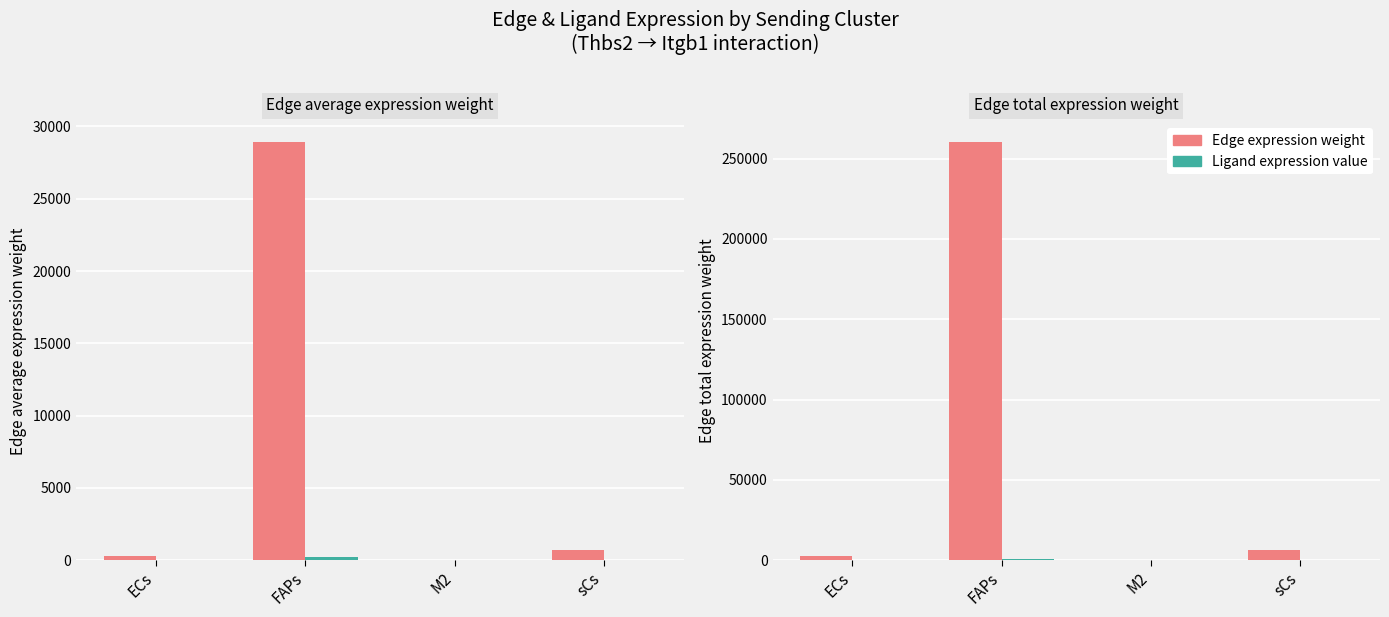

At which label does Ligand avg/total expr first exceed 13?

FAPs